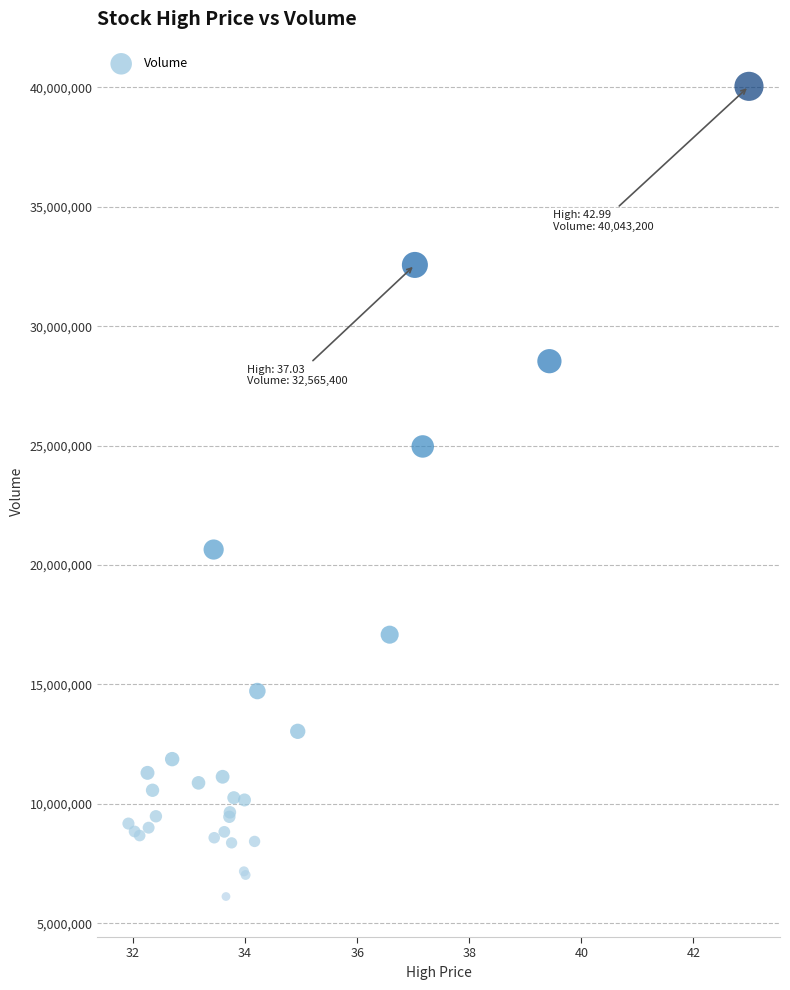

What Y value in the scatter plot is closest to 23081250?

24965000